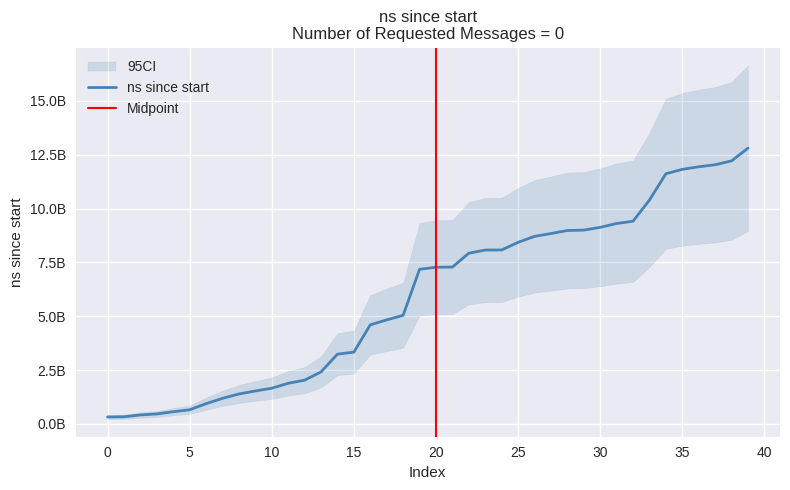

How many distinct data groups are displayed?

1